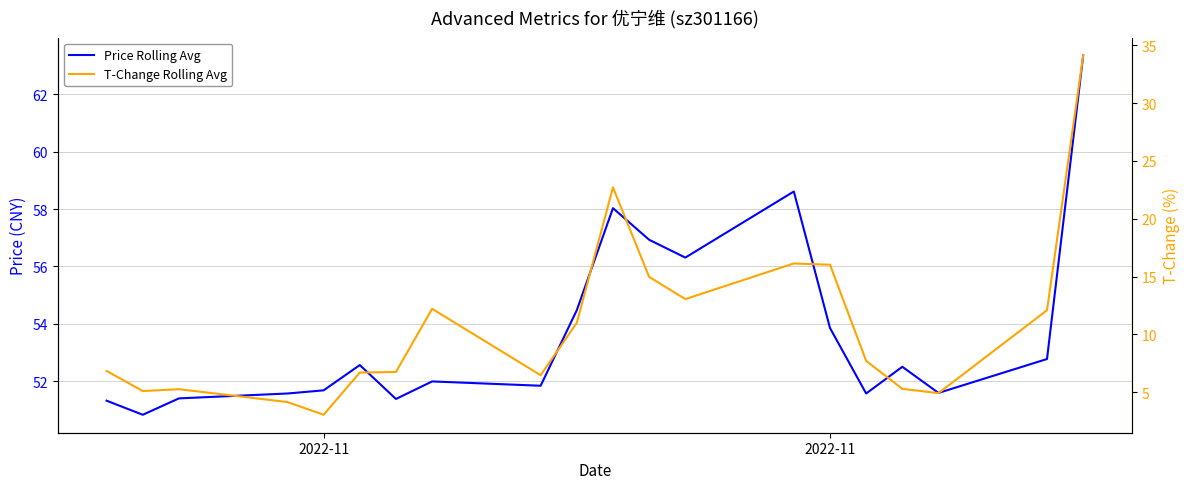

True or false: Price Rolling Avg and T-Change Rolling Avg cross at least once.

False